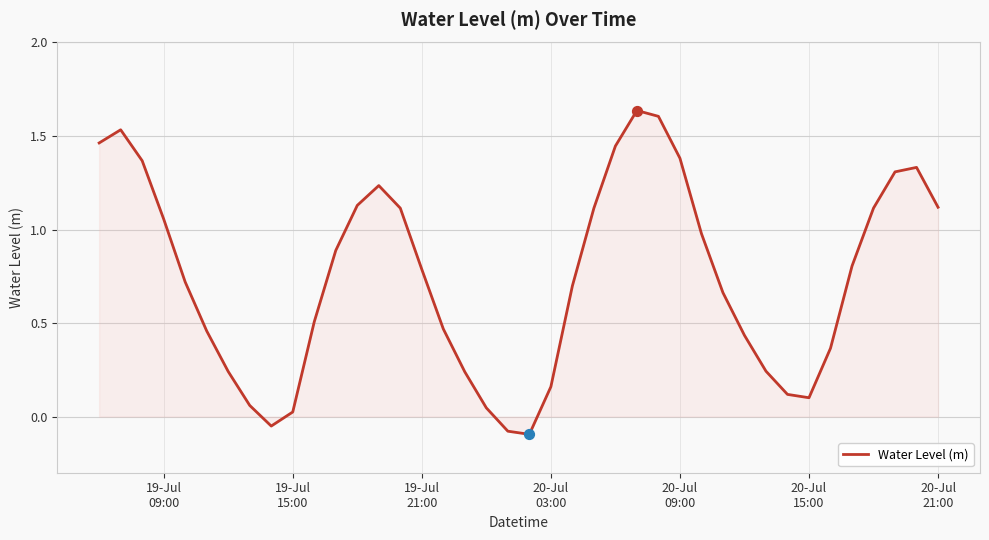

What is the difference between the maximum and minimum values?

1.7